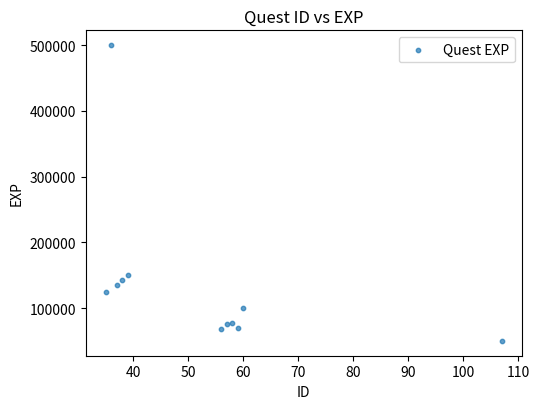

What Y value in the scatter plot is closest to 275000?

150000